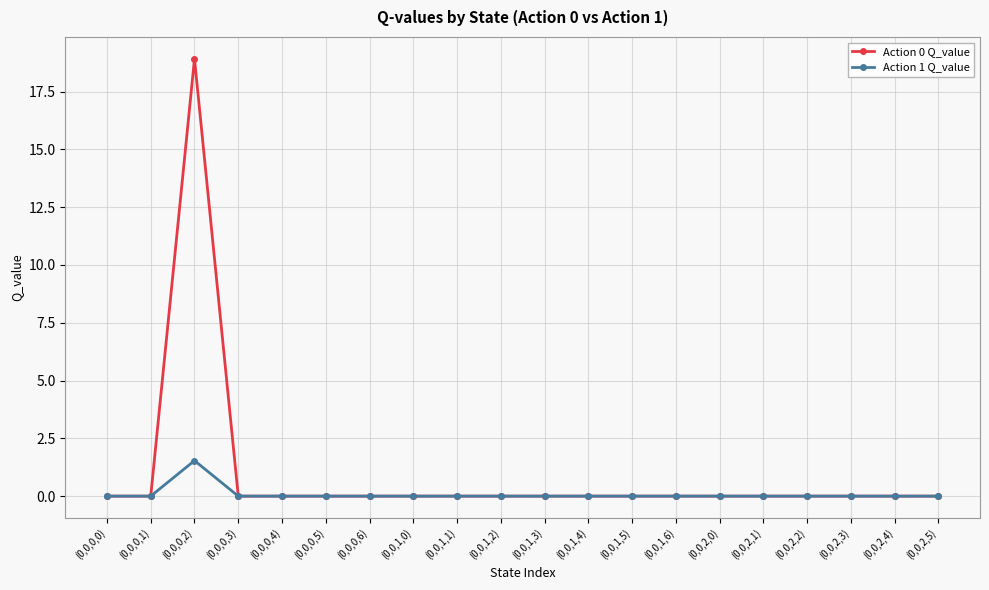

Reading left to right, extract all data points from this chart.

Action 0 Q_value: (0,0,0,0)=0.0	(0,0,0,1)=0.0	(0,0,0,2)=18.9	(0,0,0,3)=0.0	(0,0,0,4)=0.0	(0,0,0,5)=0.0	(0,0,0,6)=0.0	(0,0,1,0)=0.0	(0,0,1,1)=0.0	(0,0,1,2)=0.0	(0,0,1,3)=0.0	(0,0,1,4)=0.0	(0,0,1,5)=0.0	(0,0,1,6)=0.0	(0,0,2,0)=0.0	(0,0,2,1)=0.0	(0,0,2,2)=0.0	(0,0,2,3)=0.0	(0,0,2,4)=0.0	(0,0,2,5)=0.0
Action 1 Q_value: (0,0,0,0)=0.0	(0,0,0,1)=0.0	(0,0,0,2)=1.5	(0,0,0,3)=0.0	(0,0,0,4)=0.0	(0,0,0,5)=0.0	(0,0,0,6)=0.0	(0,0,1,0)=0.0	(0,0,1,1)=0.0	(0,0,1,2)=0.0	(0,0,1,3)=0.0	(0,0,1,4)=0.0	(0,0,1,5)=0.0	(0,0,1,6)=0.0	(0,0,2,0)=0.0	(0,0,2,1)=0.0	(0,0,2,2)=0.0	(0,0,2,3)=0.0	(0,0,2,4)=0.0	(0,0,2,5)=0.0